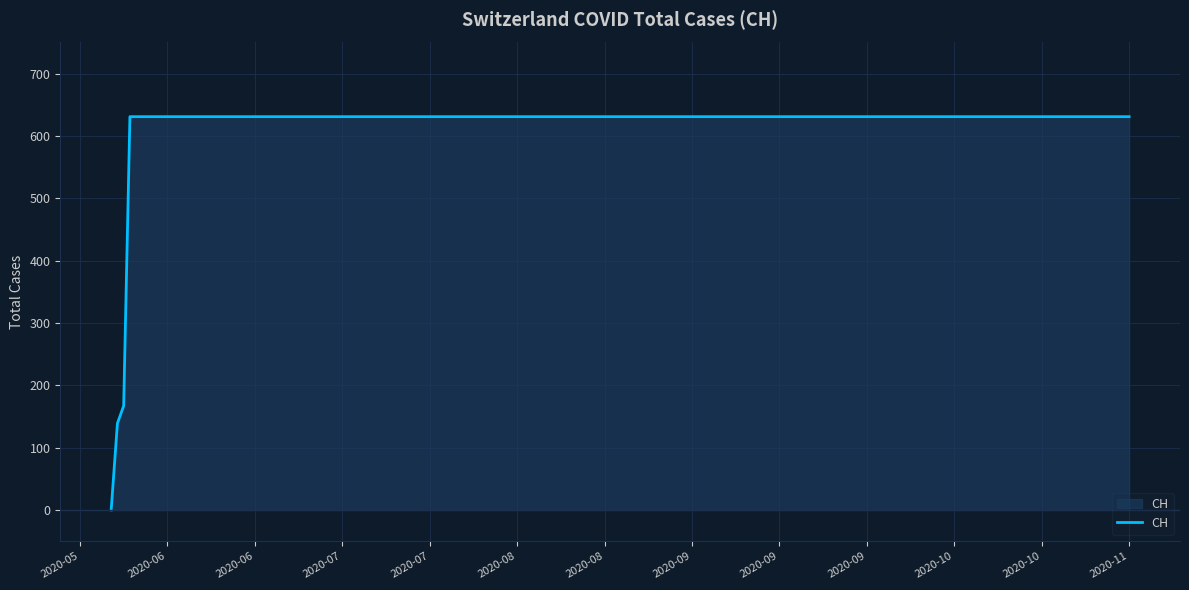

What is the greatest value displayed?

631